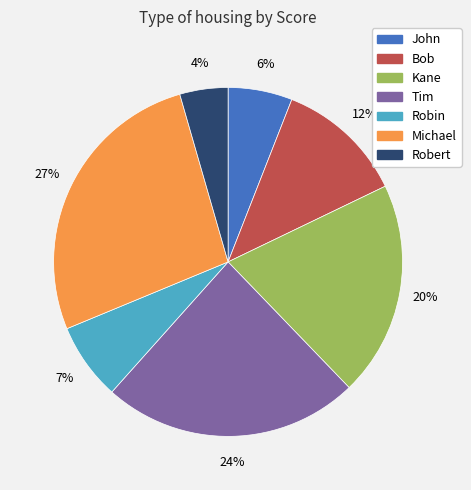

Which category has the biggest portion of the pie?

Michael